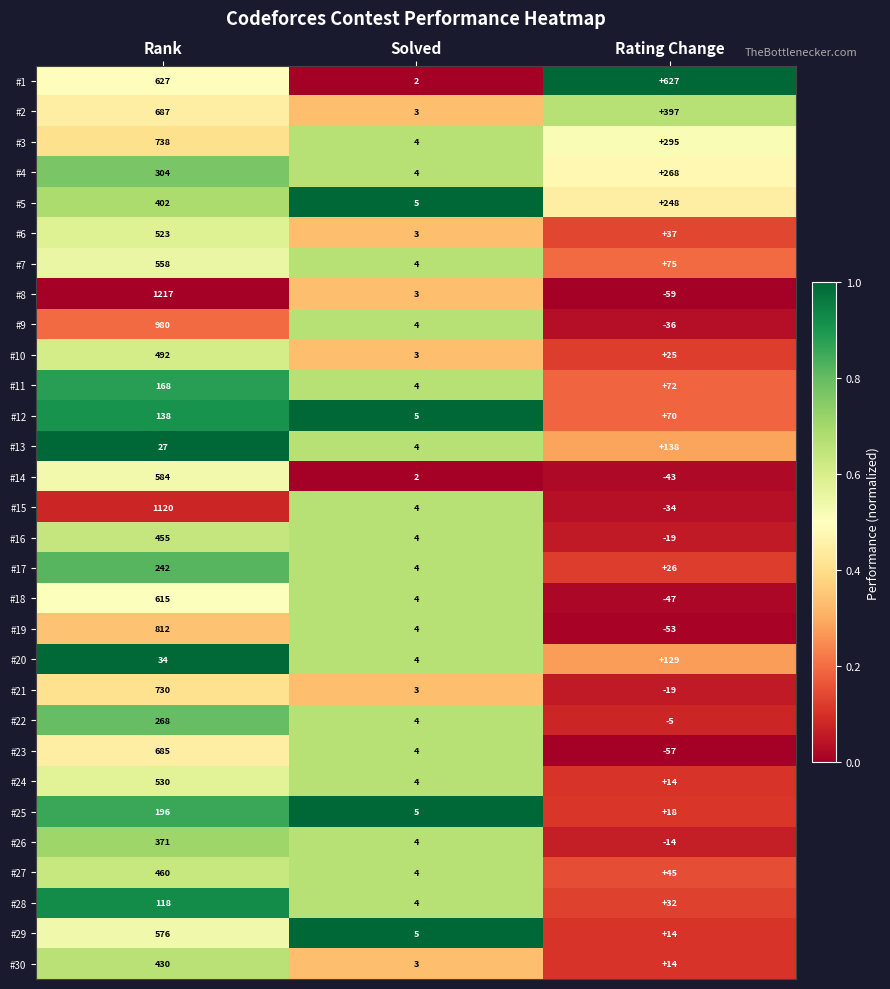

What is the spread (max minus min) of values at Rating Change?

686